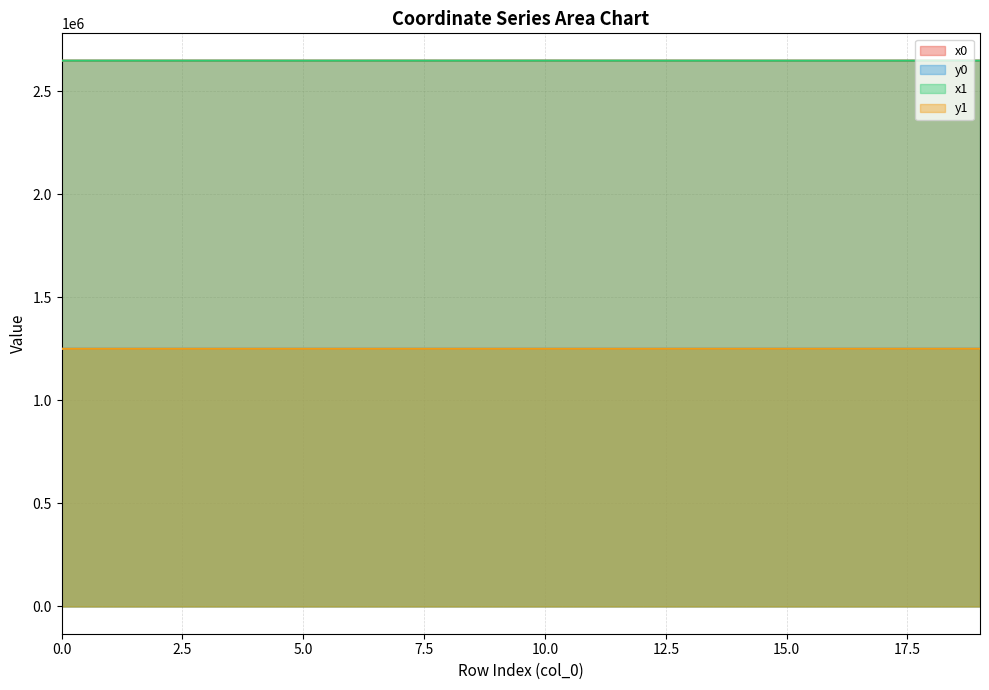

The y0 series shows 1250461.1 at 5.0. True or false?

True